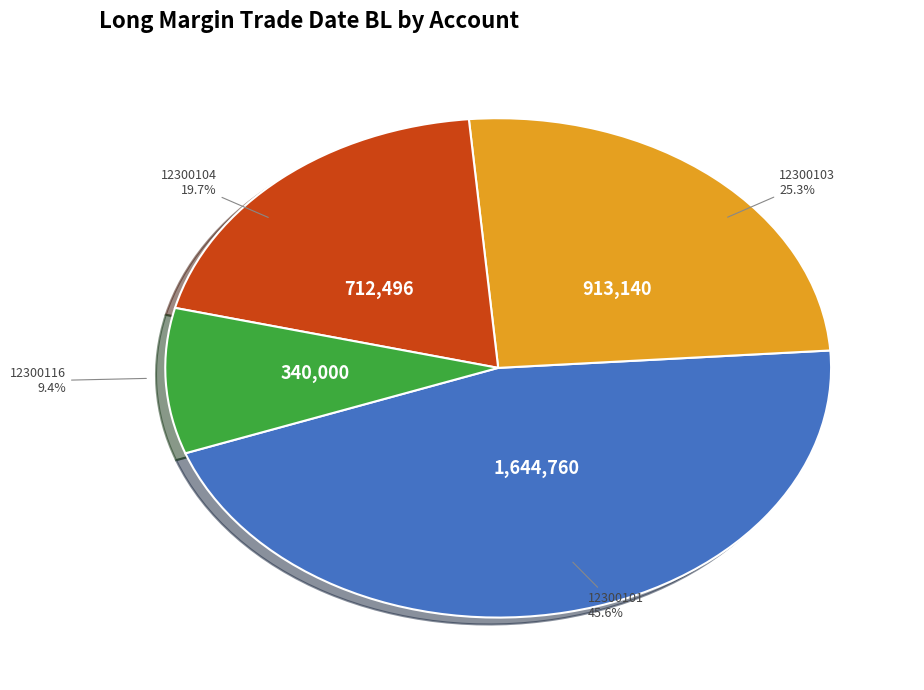

Is there a majority slice in this chart?

No